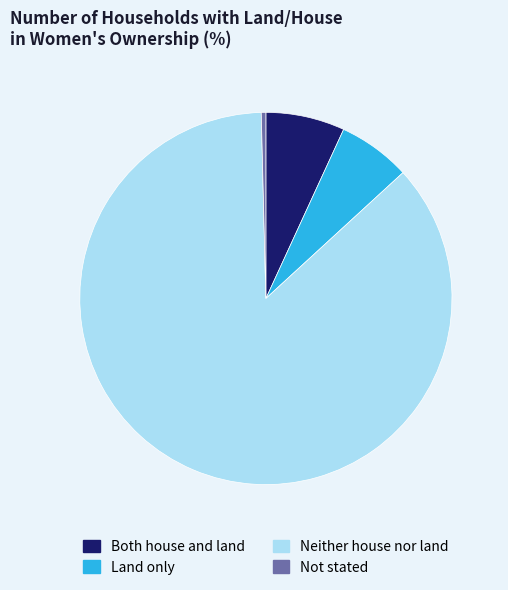

Combined, do Neither house nor land and Land only account for over 50%?

Yes